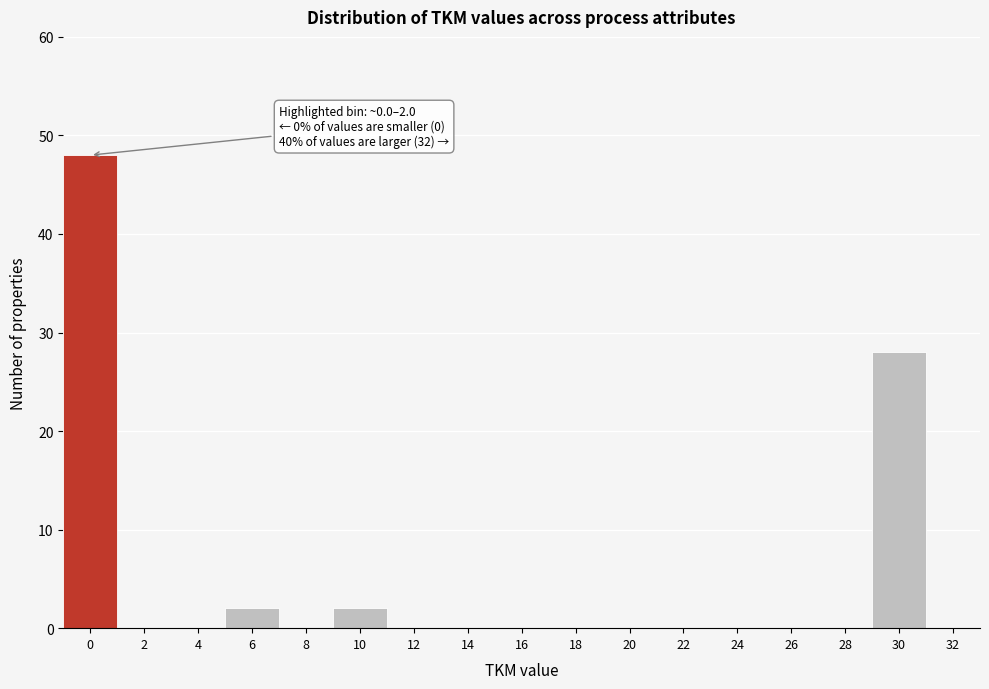

Reading left to right, transcribe all the data shown in this chart.

0=48	2=0	4=0	6=2	8=0	10=2	12=0	14=0	16=0	18=0	20=0	22=0	24=0	26=0	28=0	30=28	32=0